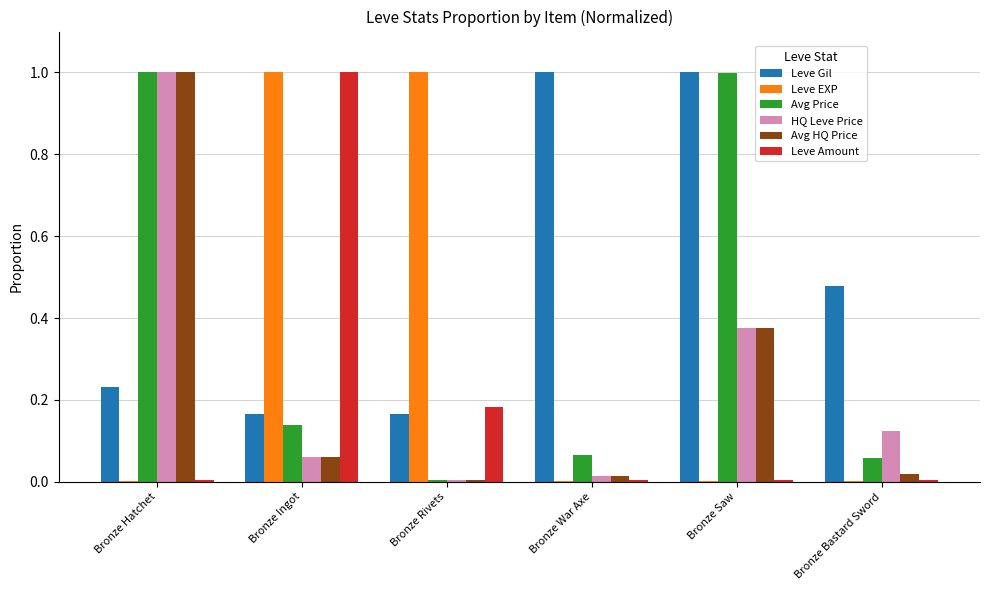

Is the value of Leve EXP at Bronze Rivets greater than the value of Leve Gil at Bronze Rivets?

Yes